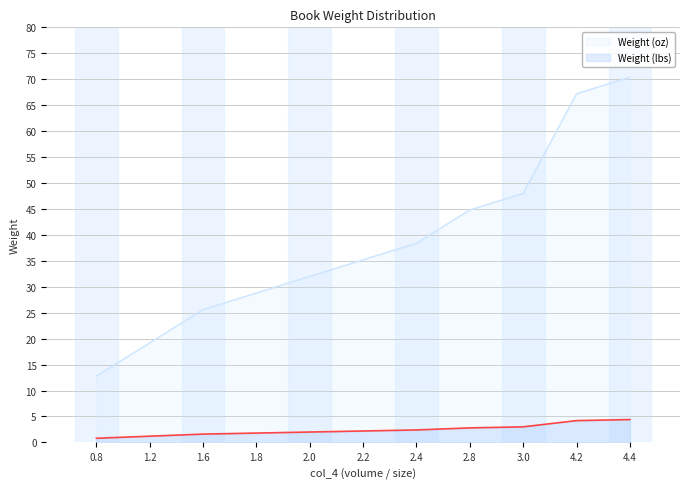

Reading right to left, what are all the values shown in this chart?

Weight (lbs): 4.4=70.4	4.2=67.2	3.0=48.0	2.8=44.8	2.4=38.4	2.2=35.2	2.0=32.0	1.8=28.8	1.6=25.6	1.2=19.2	0.8=12.8
Weight (oz): 4.4=4.4	4.2=4.2	3.0=3.0	2.8=2.8	2.4=2.4	2.2=2.2	2.0=2.0	1.8=1.8	1.6=1.6	1.2=1.2	0.8=0.8